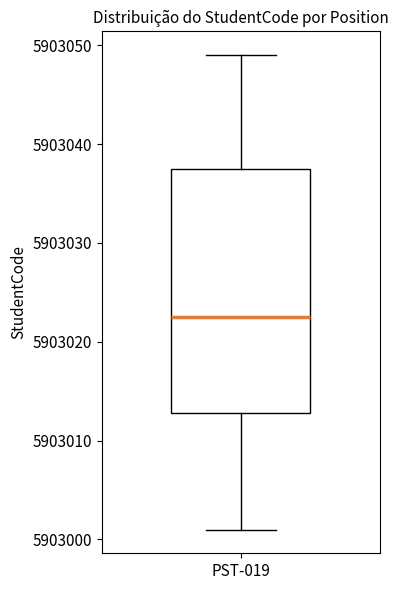

Read this box plot against the y-axis: the position of the median line, the range covered by the box, and the ends of both whiskers. The values are not printed on the chart, so give them approximately, as read against the axis.

median 5903023, box 5903013 to 5903038, whiskers 5903001 to 5903049